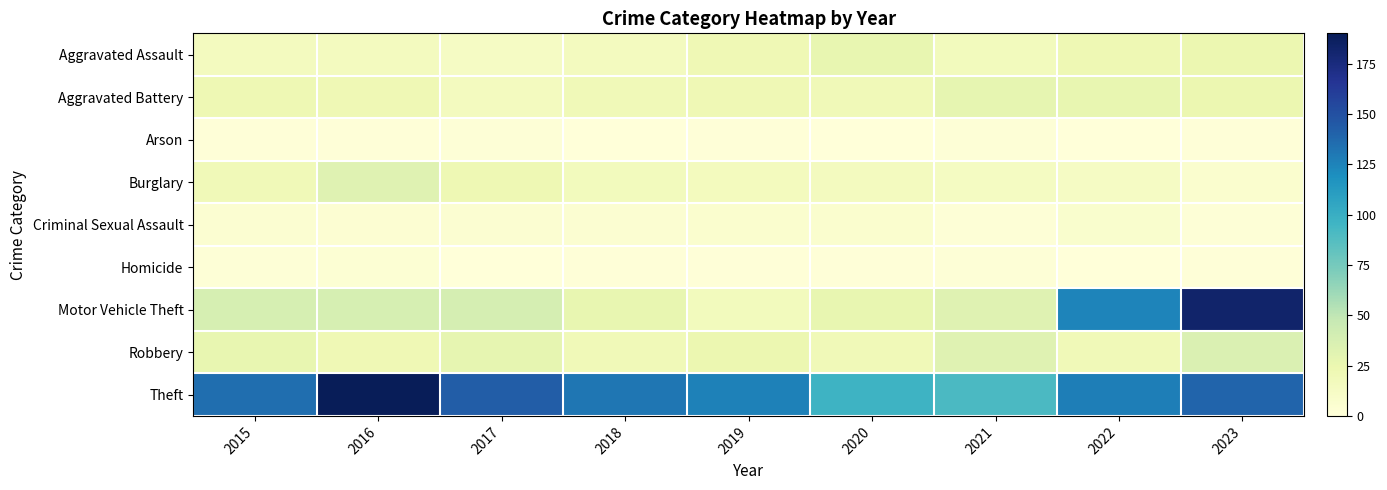

List the series in order of their peak value, lowest first.

Arson, Homicide, Criminal Sexual Assault, Aggravated Assault, Aggravated Battery, Burglary, Robbery, Motor Vehicle Theft, Theft